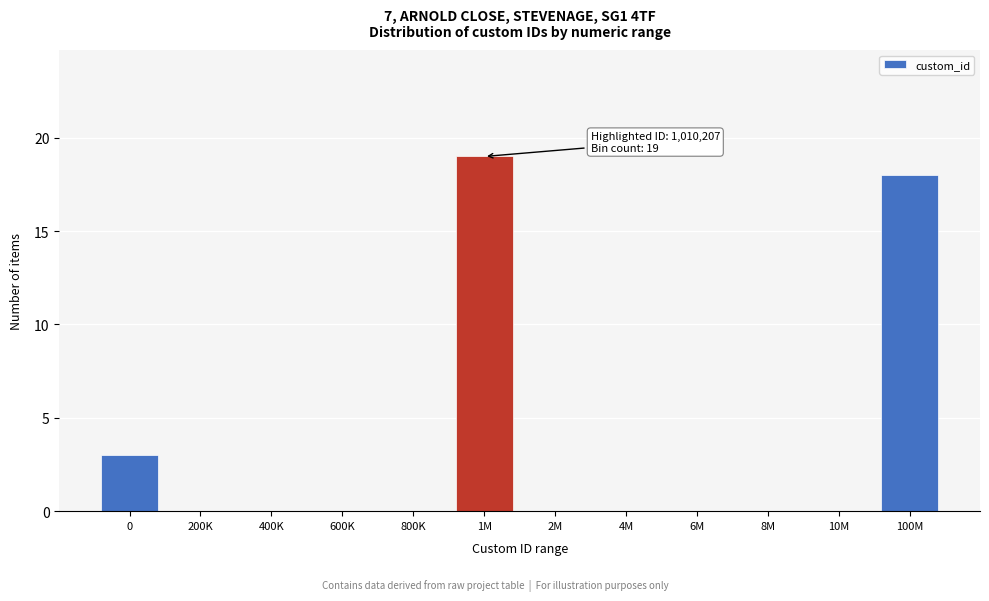

Reading right to left, transcribe all the data shown in this chart.

100M=18	10M=0	8M=0	6M=0	4M=0	2M=0	1M=19	800K=0	600K=0	400K=0	200K=0	0=3